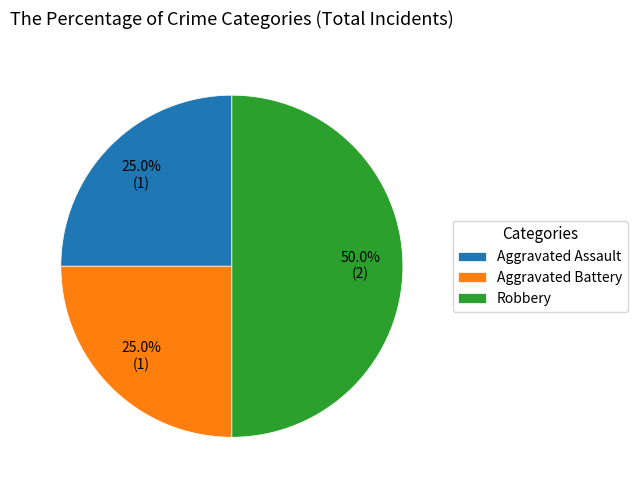

Which category has the biggest portion of the pie?

Robbery